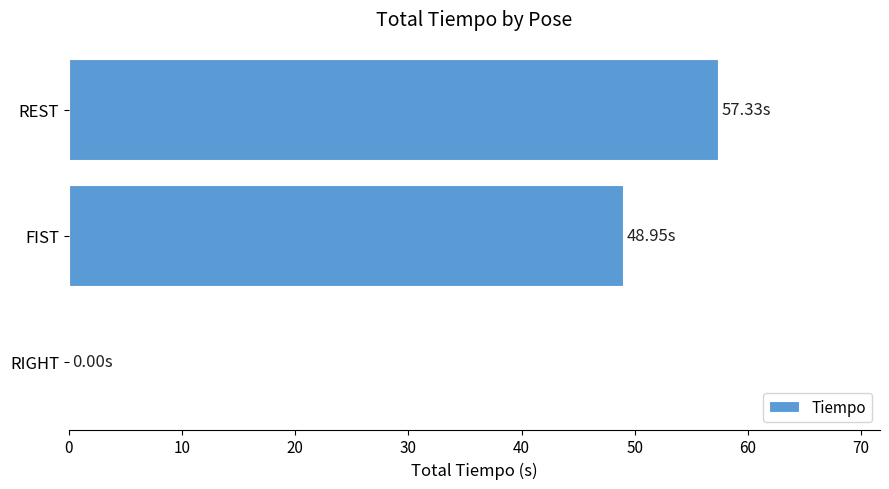

Count the number of data series in this chart.

1